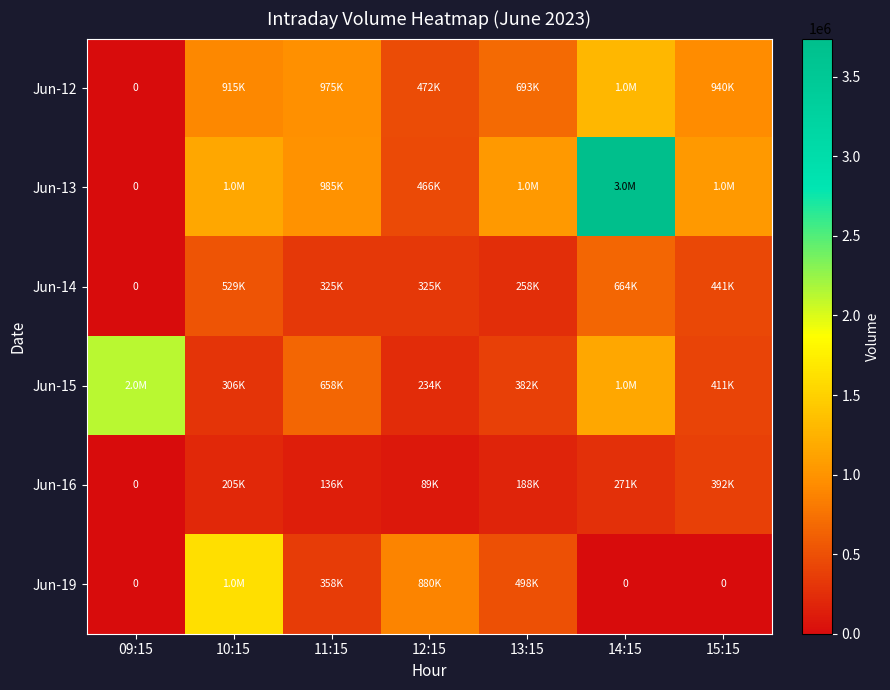

What is the sum of the Jun-13 values at 13:15 and 12:15?

1515127